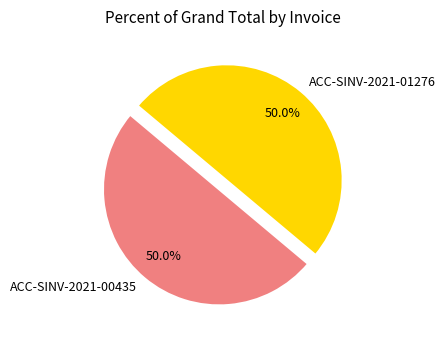

Count the number of slices in the pie.

2